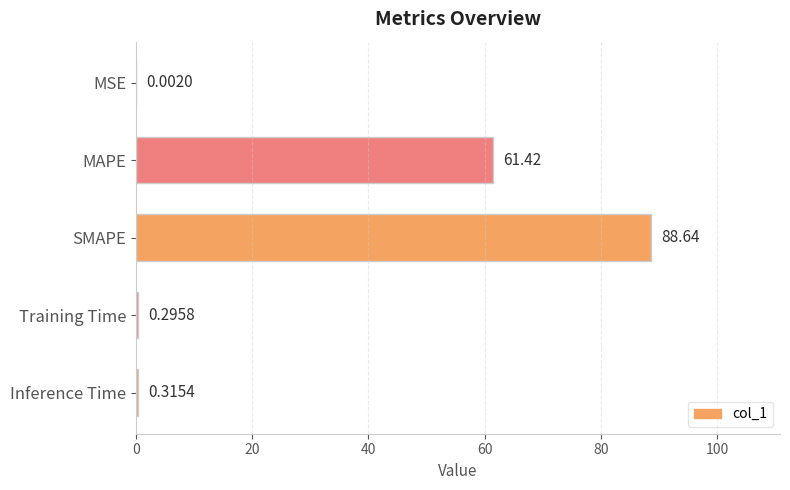

What is the sum of all values?

150.7